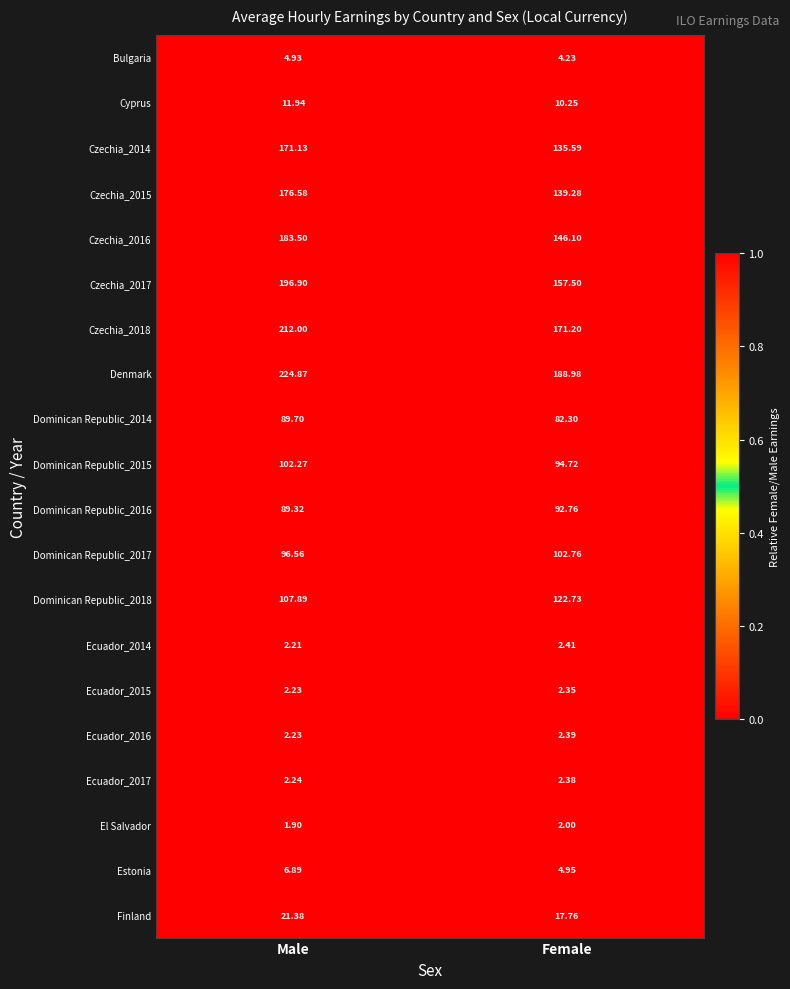

What is the maximum value shown in the chart?

224.9